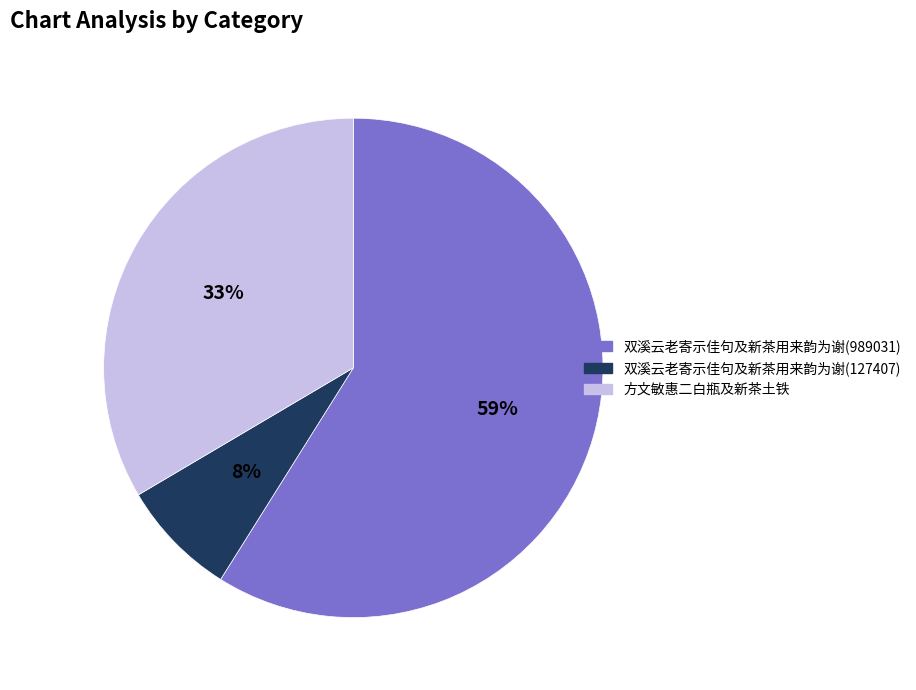

To the nearest percent, what portion does 双溪云老寄示佳句及新茶用来韵为谢(989031) represent?

59%